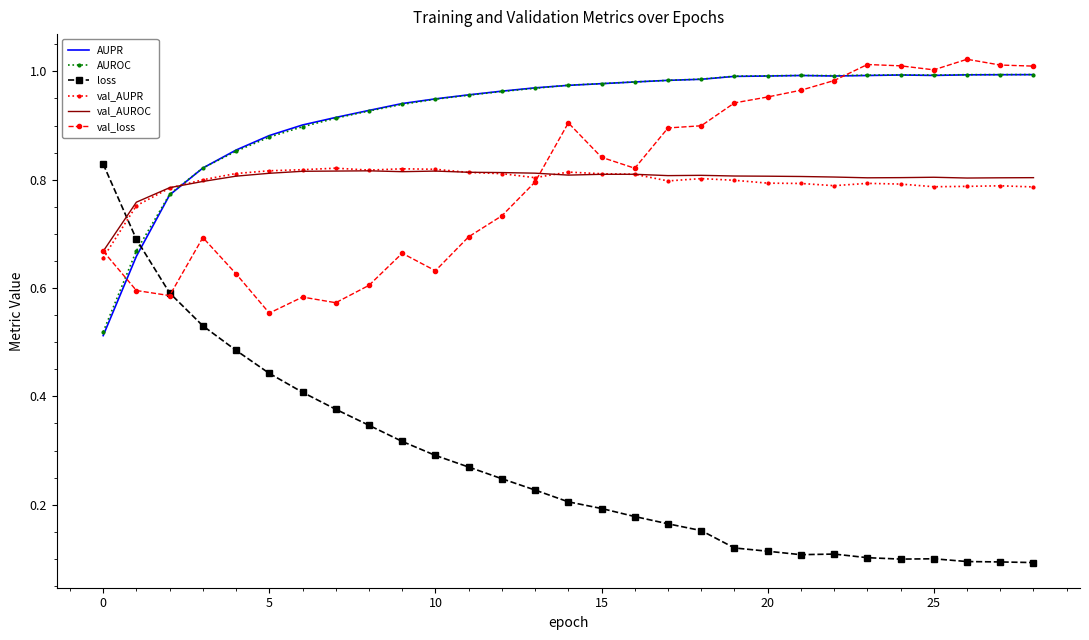

Which series has the widest spread of values?

loss